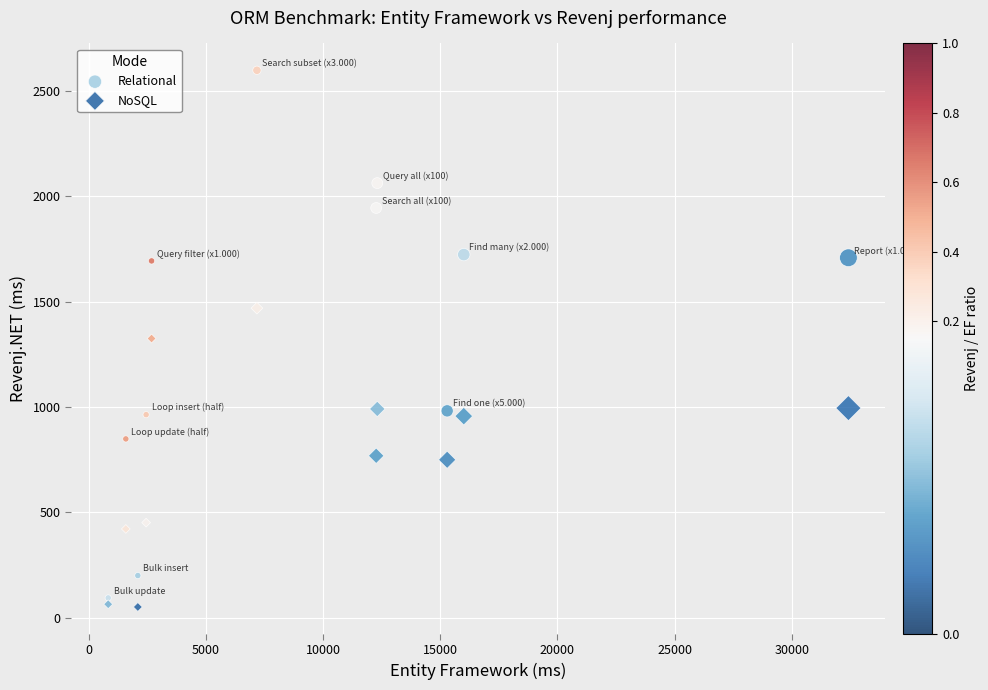

Which series has the largest Y range (max minus min)?

Relational